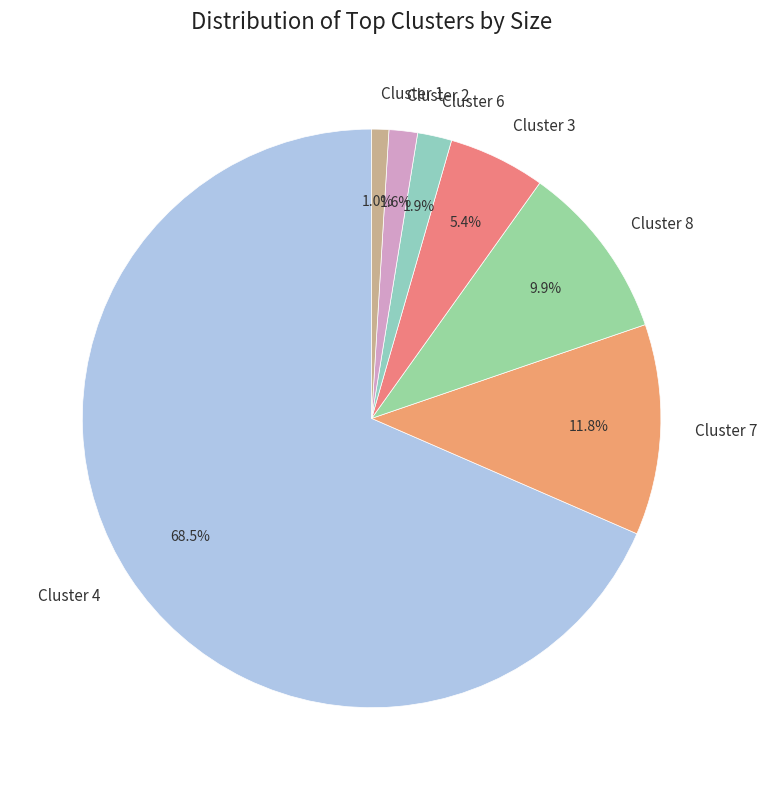

Does Cluster 4 account for over 50% of the chart?

Yes